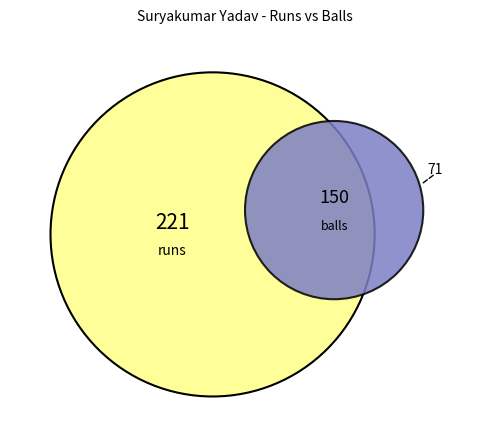

Does any single category account for the majority?

No